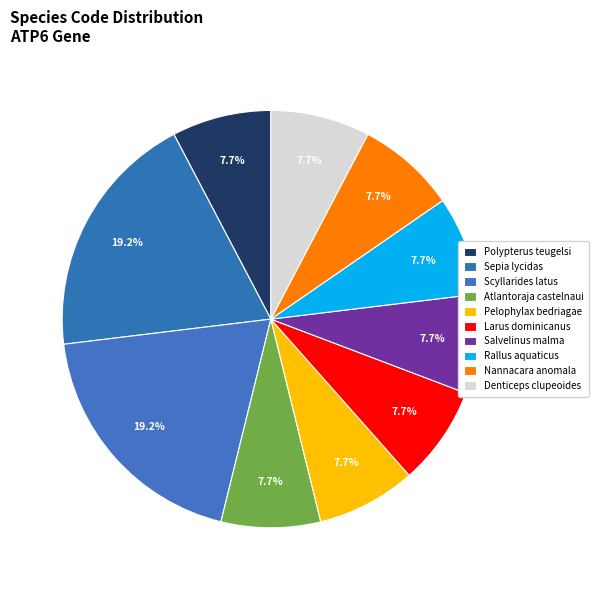

Count the number of slices in the pie.

10